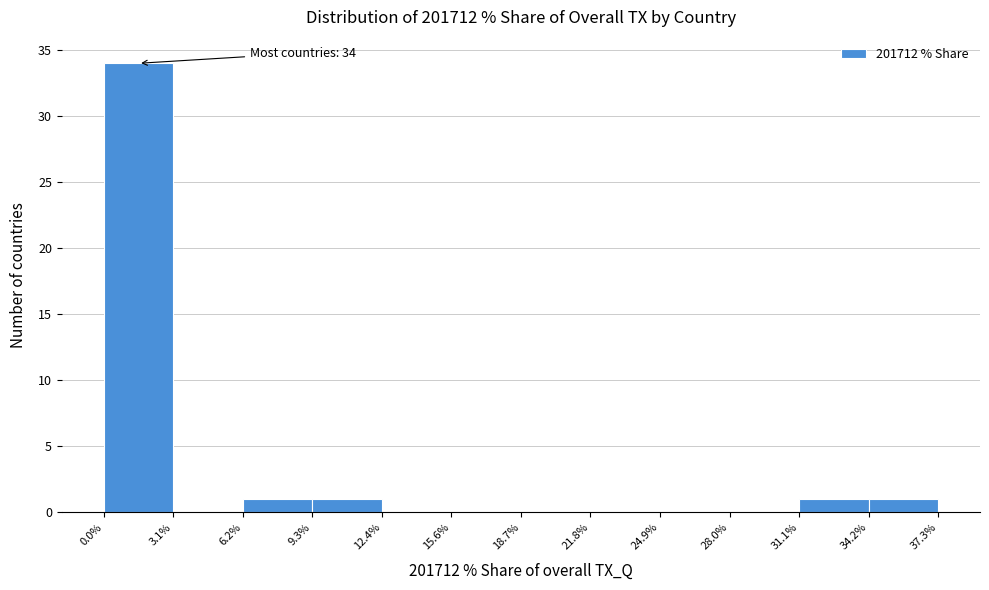

Which range on the x-axis has the tallest bar?

0.0% to 3.1%